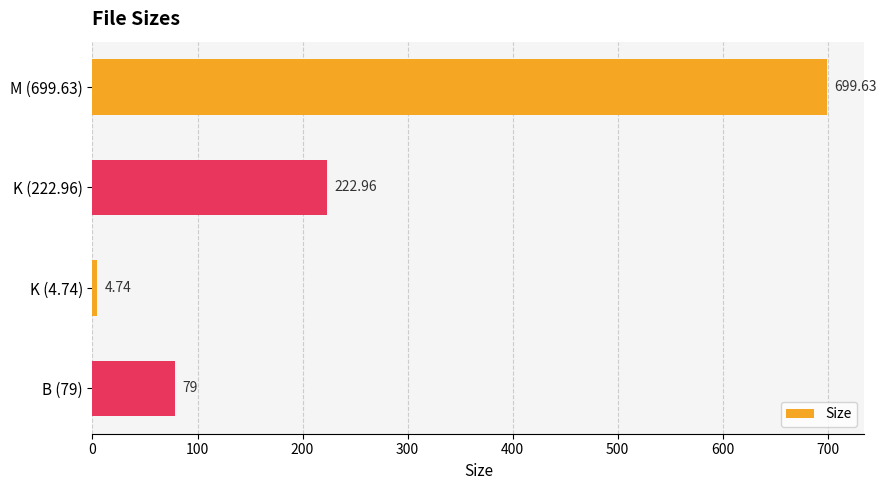

What is the sum of the values at K (4.74) and B (79)?

83.7